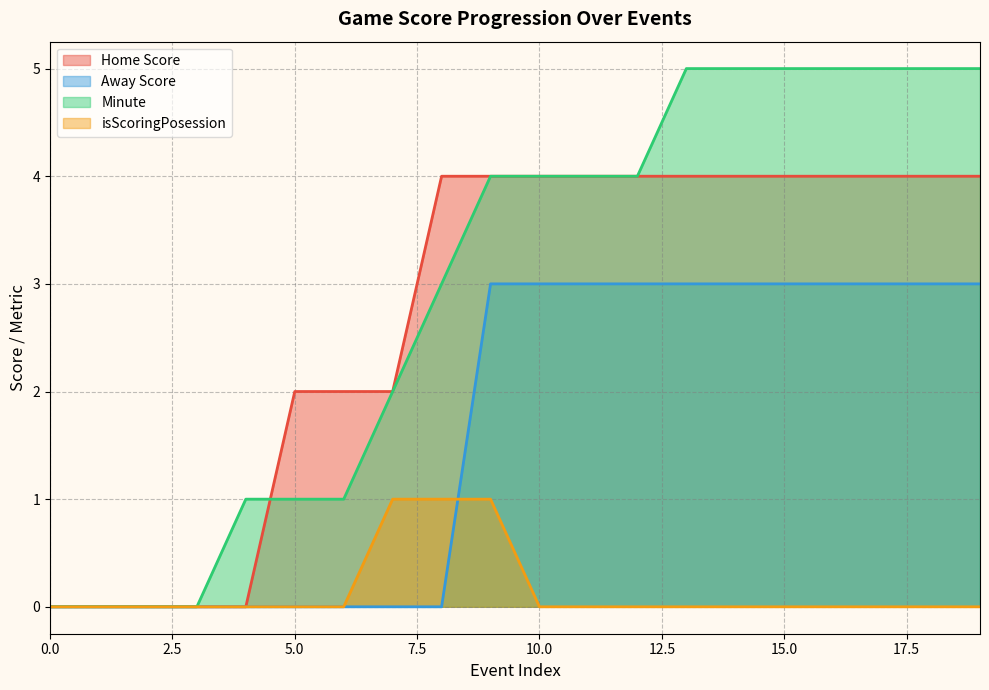

Rank the categories by isScoringPosession value from highest to lowest.

7, 8, 9, 0, 1, 2, 3, 4, 5, 6, 10, 11, 12, 13, 14, 15, 16, 17, 18, 19